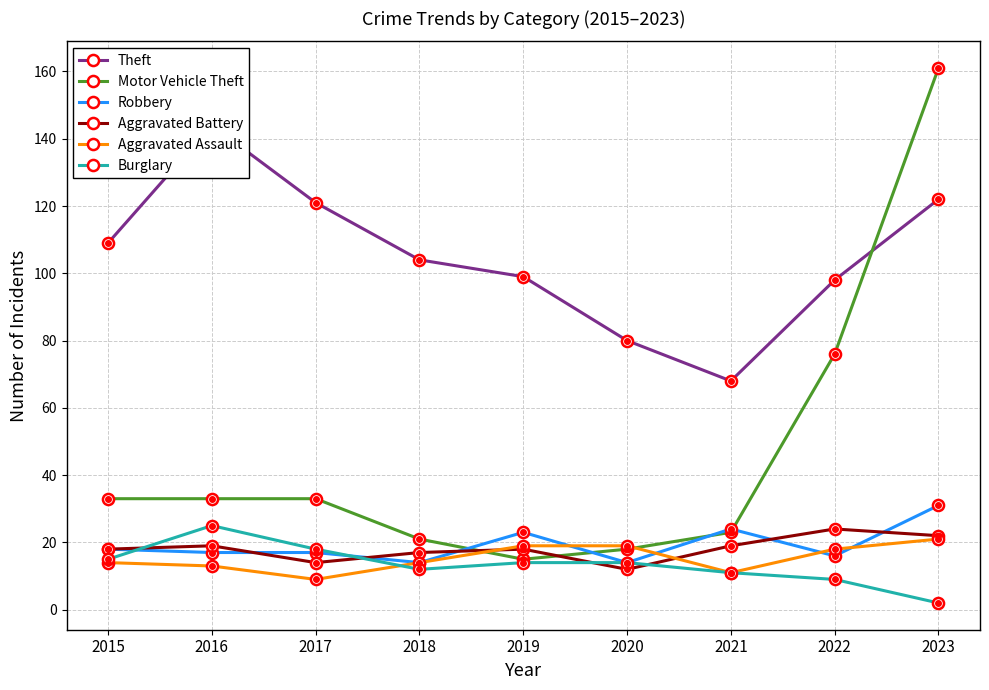

Which series has the largest range (max minus min)?

Motor Vehicle Theft